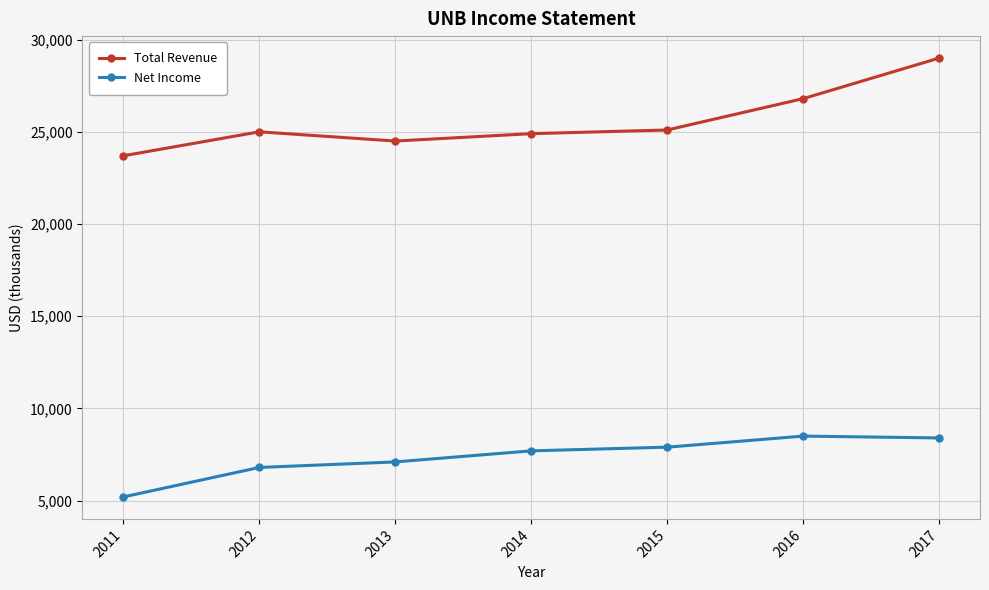

True or false: Total Revenue and Net Income intersect in this chart.

False